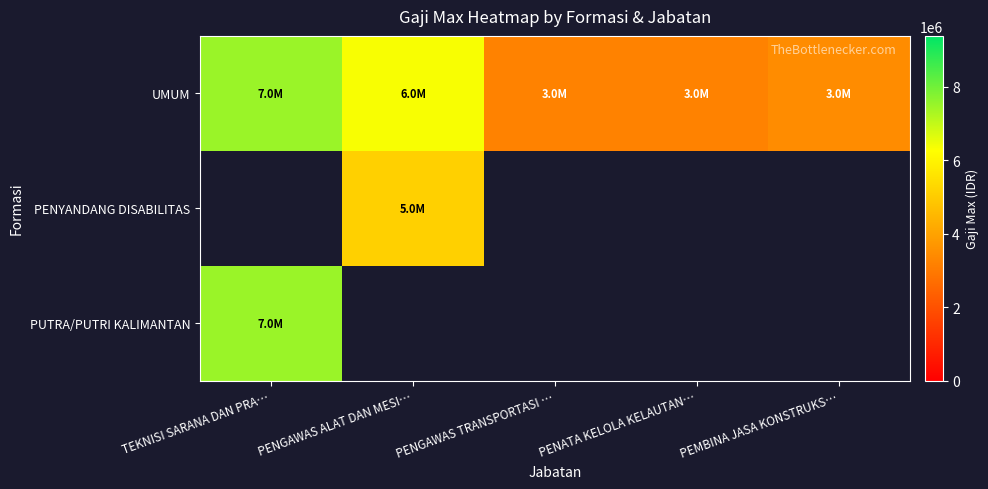

What is the average value of the UMUM series?

4739442.6